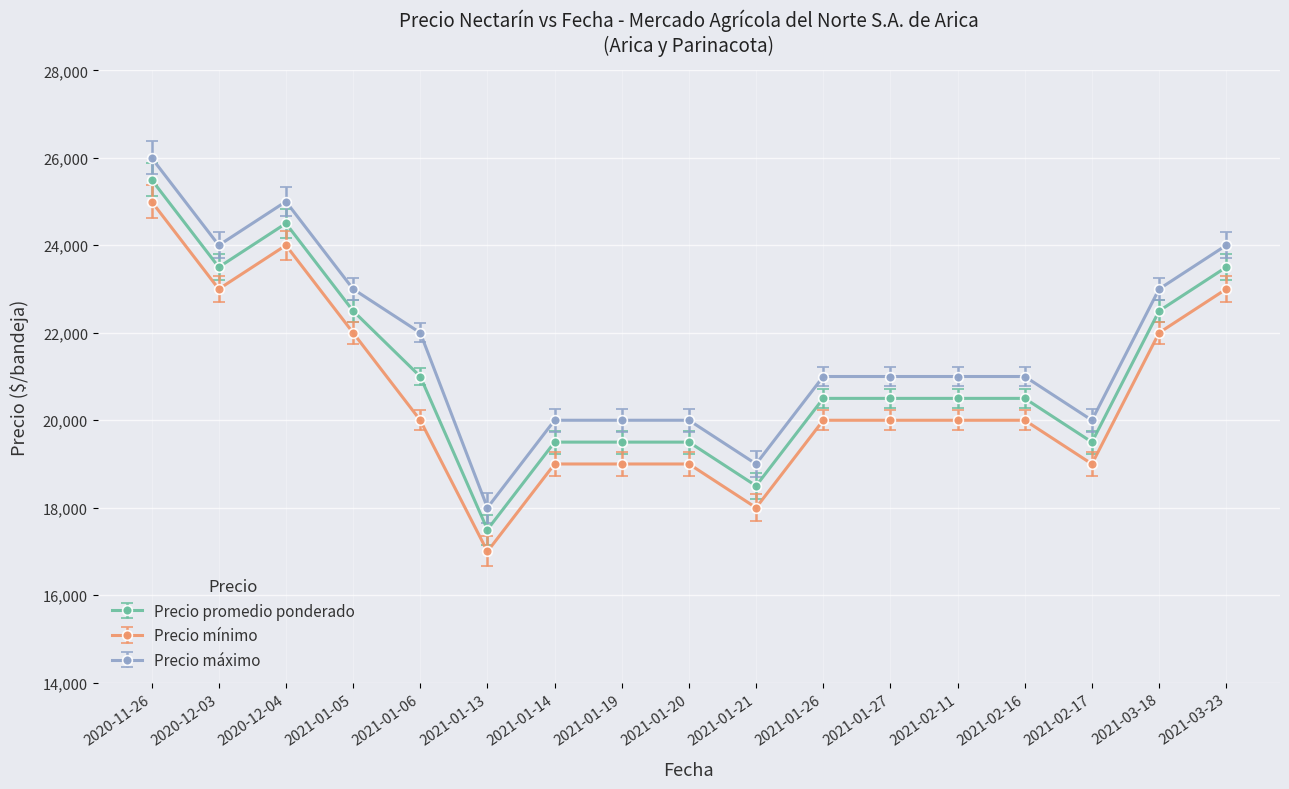

What is the difference between the highest and lowest values at 2021-01-26?

1000